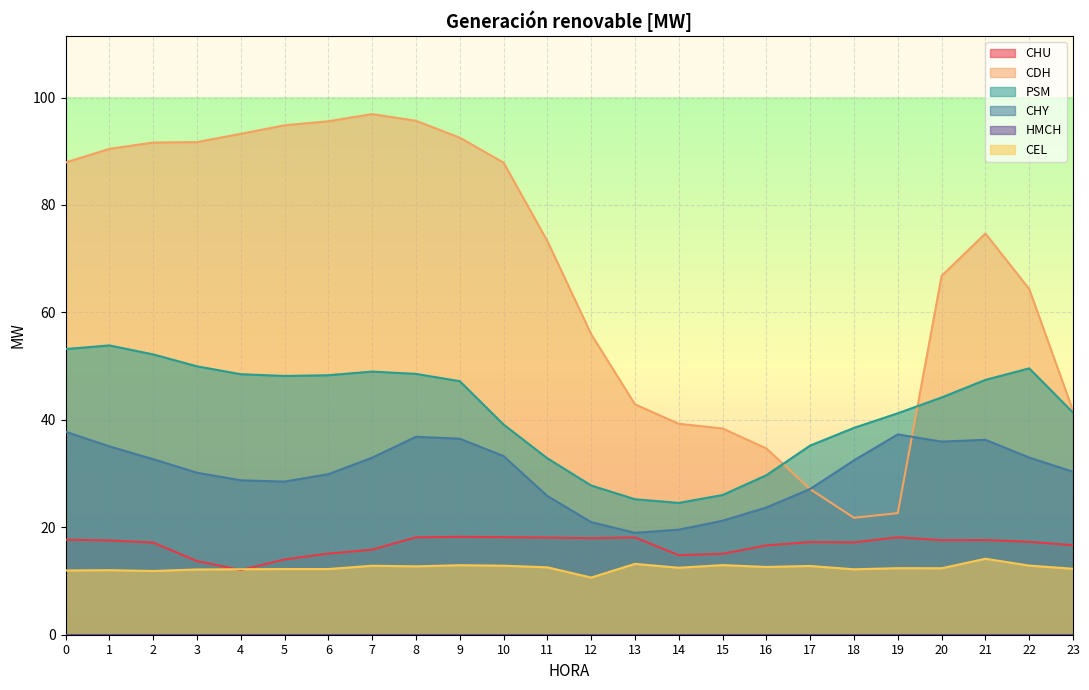

What is the value of the CHY point at the 11th from the left?

33.3